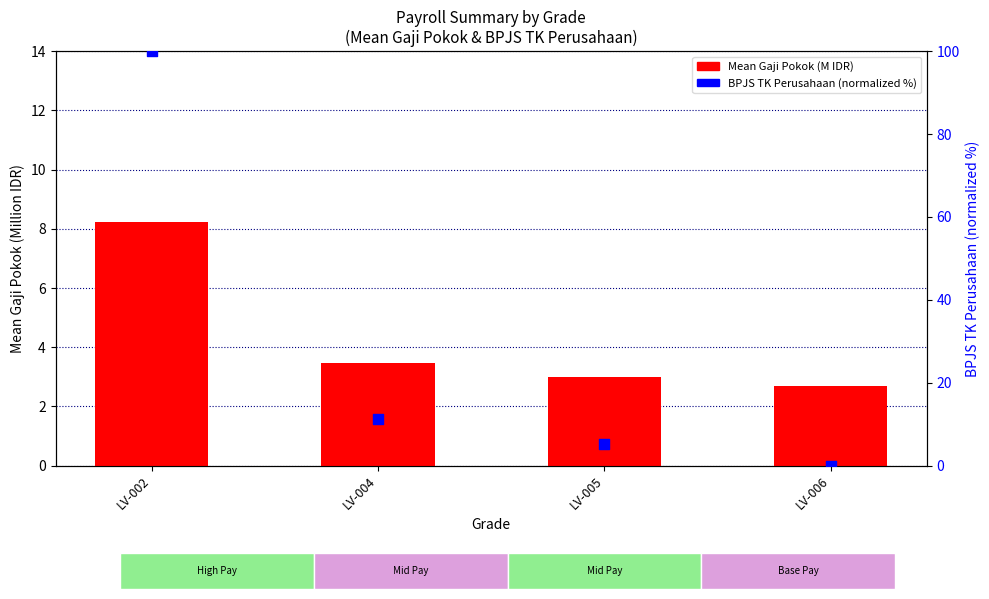

Which series has the widest spread of Y values?

BPJS TK % (normalized)